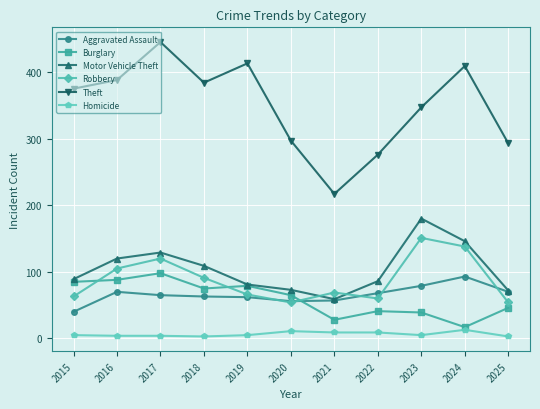

Is this an area chart (filled region under the line)?

No